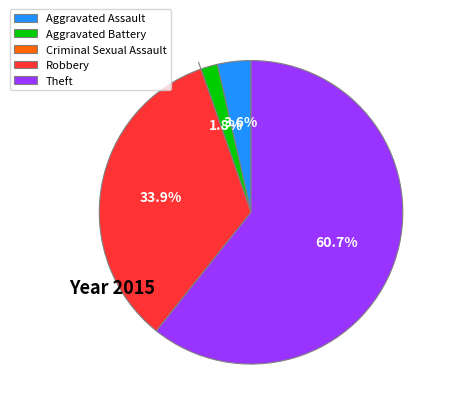

What is the largest slice in the pie chart?

Theft